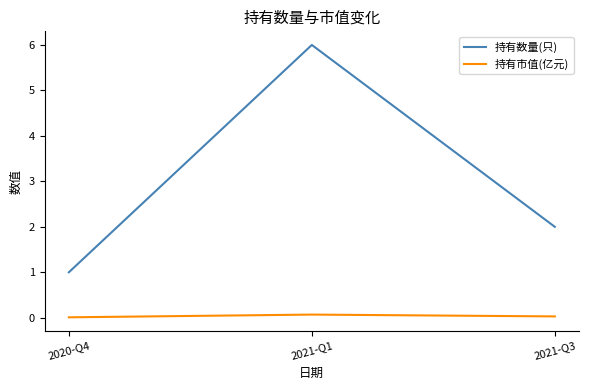

List the labels in order of 持有数量(只) value, largest first.

2021-Q1, 2021-Q3, 2020-Q4